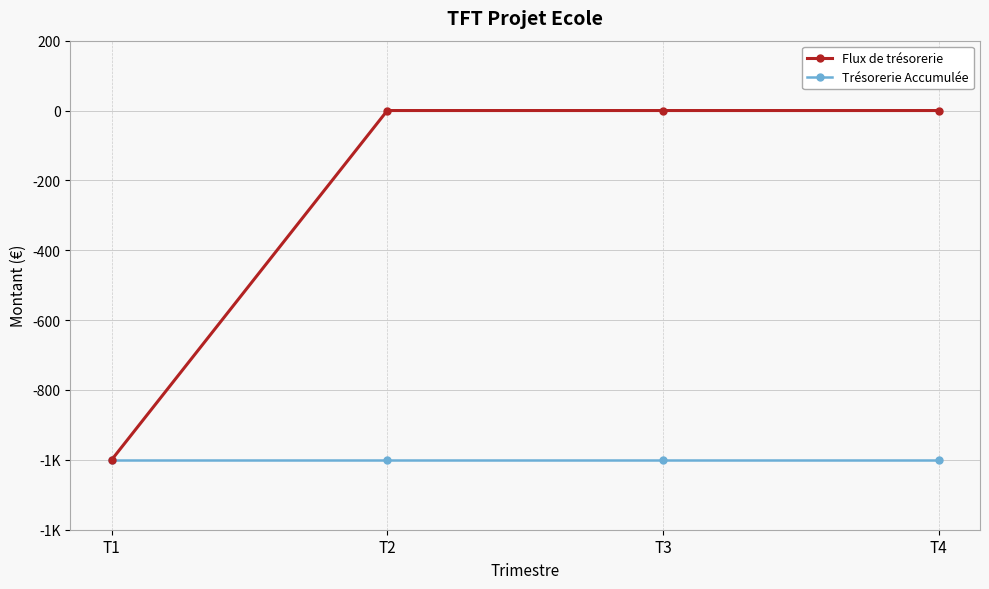

The value of Flux de trésorerie at T3 is 0. True or false?

True